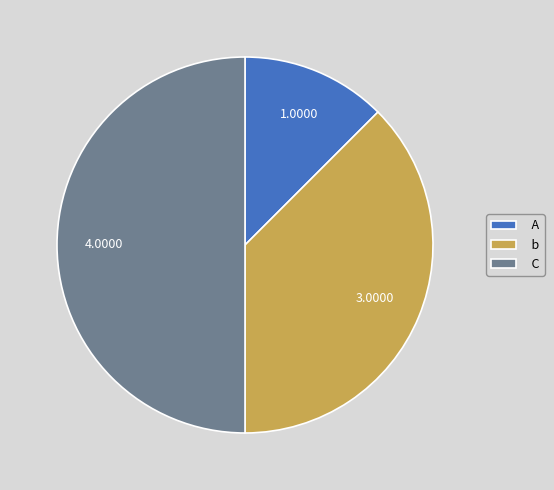

How many slices are in this pie chart?

3